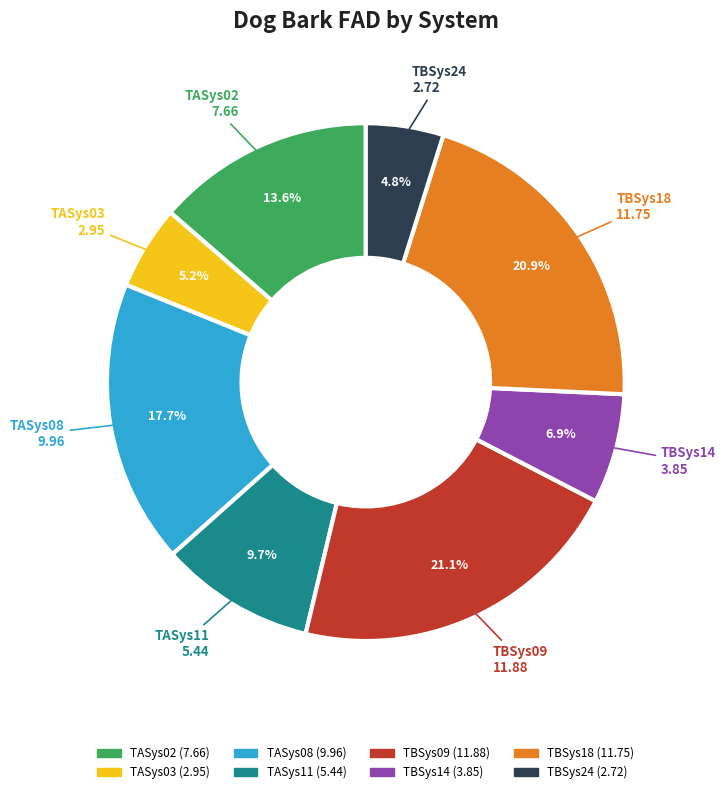

To the nearest percent, what percentage of the pie is TBSys24?

5%